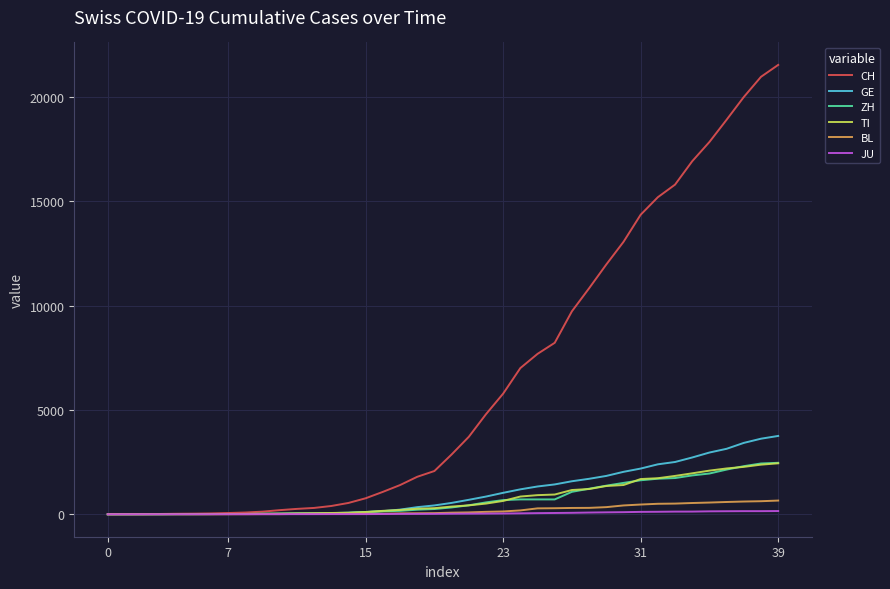

What is the greatest value displayed?

21535